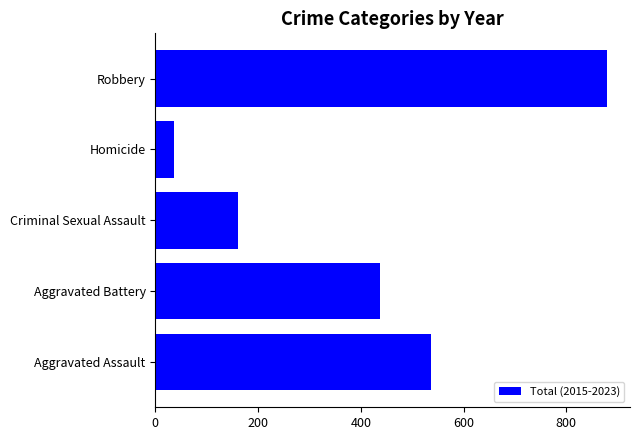

What is the change in value from Homicide to Robbery?

+843